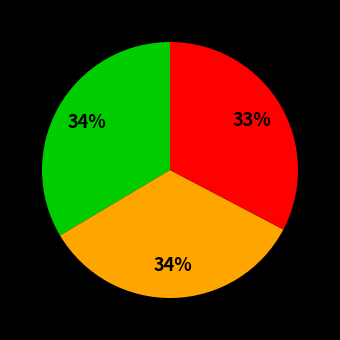

To the nearest percent, what is the difference between the largest and smallest slice percentages?

1%